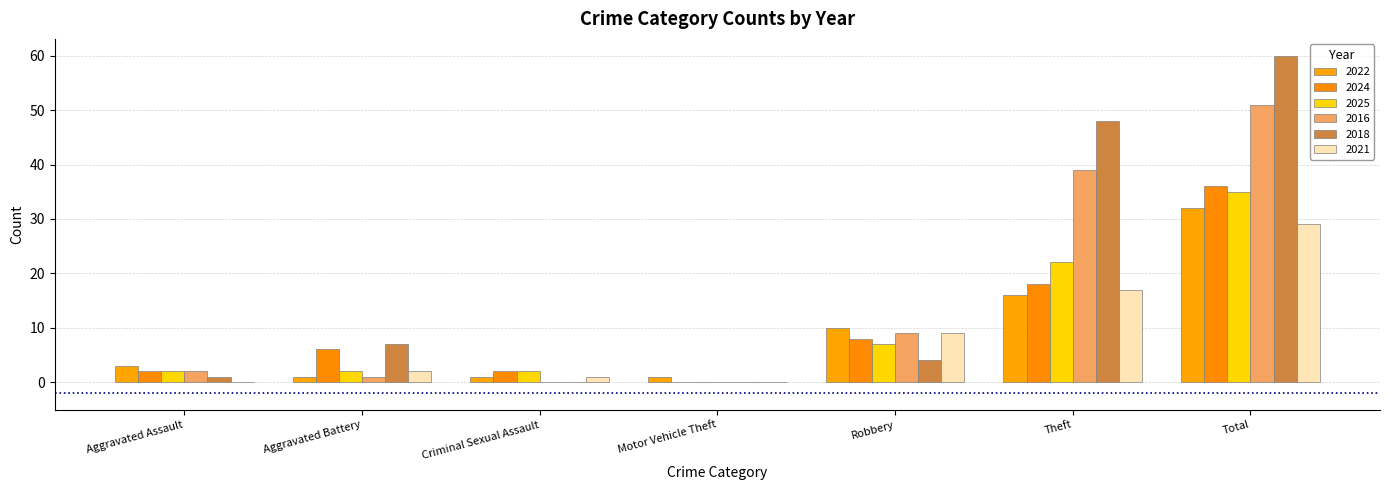

Which series has the largest total across all categories?

2018